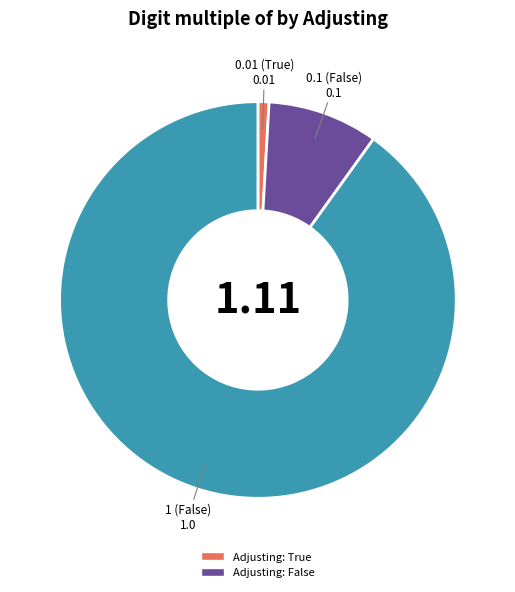

What is the smallest slice in the pie chart?

0.01 (True)